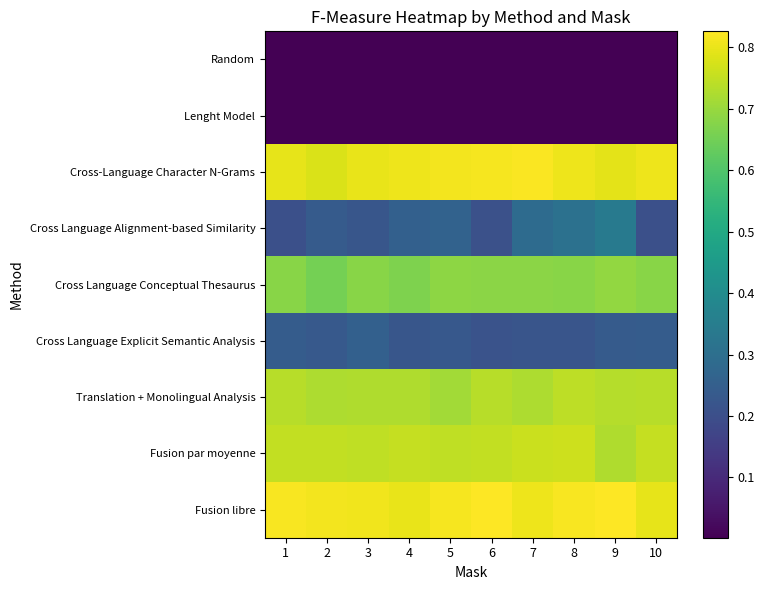

What is the difference between the highest and lowest values at 4?

0.8